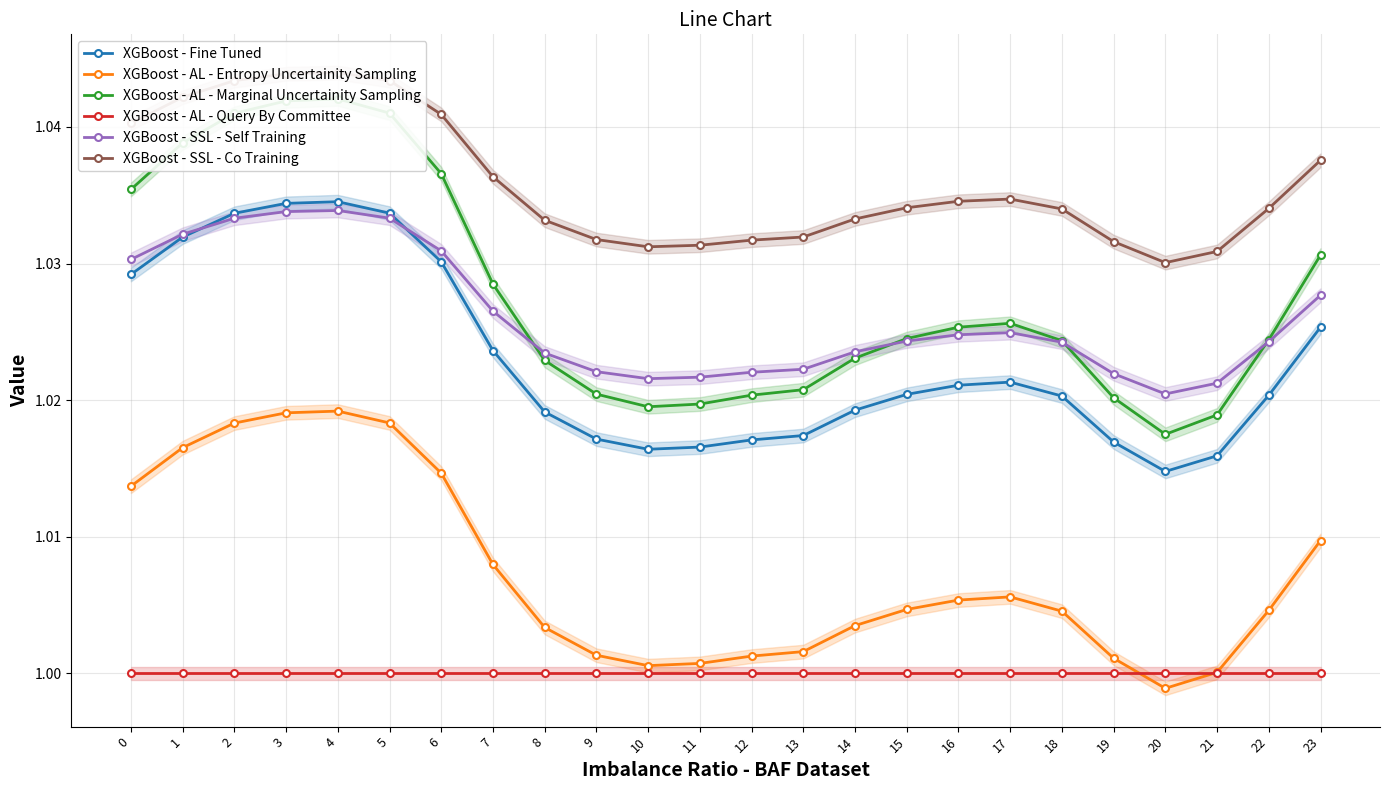

How many lines are shown in the chart?

6